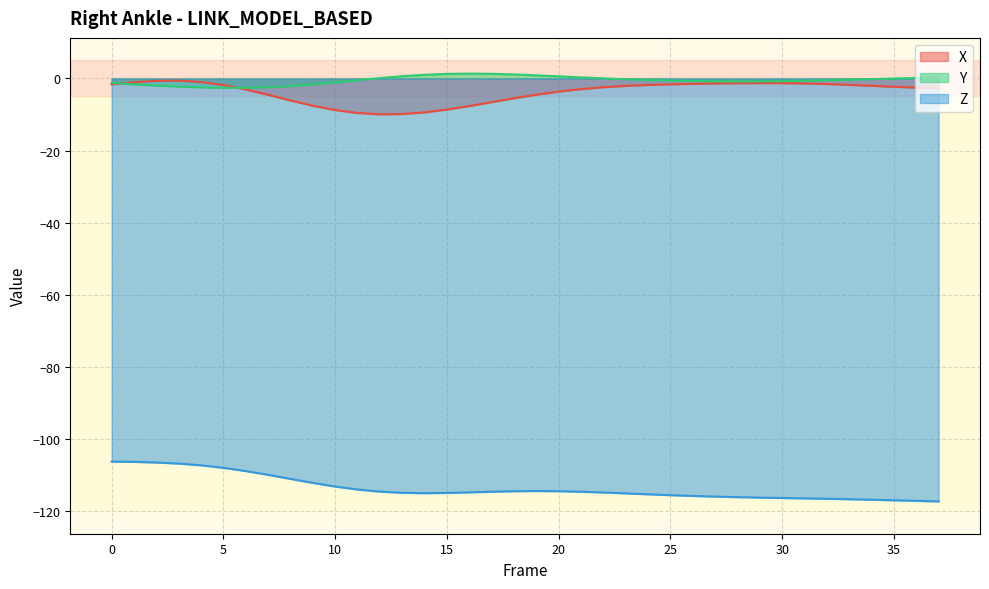

Does the chart display data point markers on the line(s)?

No